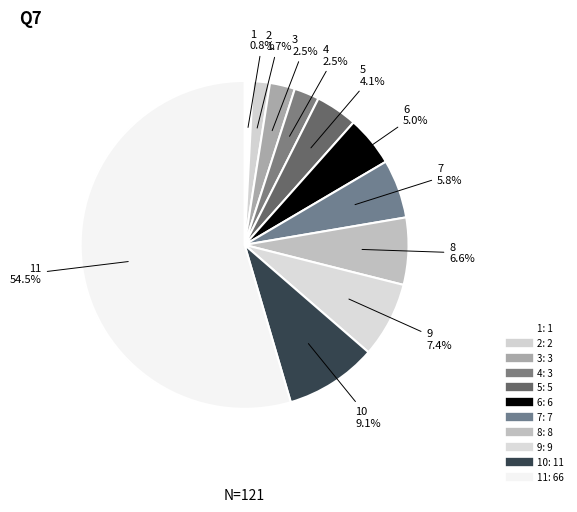

How many slices are in this pie chart?

11